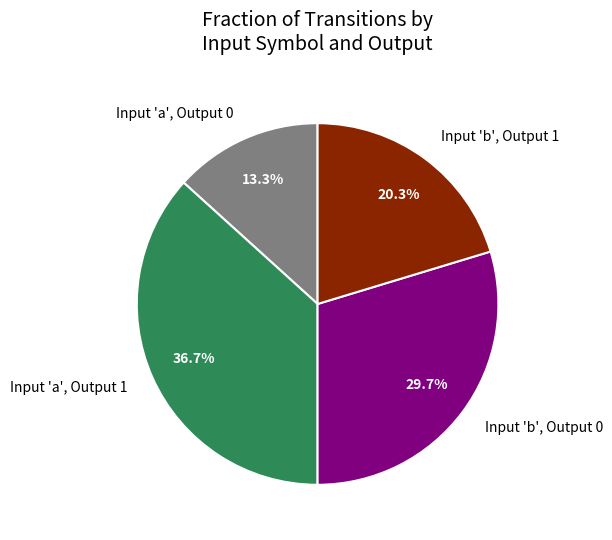

Approximately how many times larger is the value at Input 'b', Output 0 compared to Input 'a', Output 1?

0.8